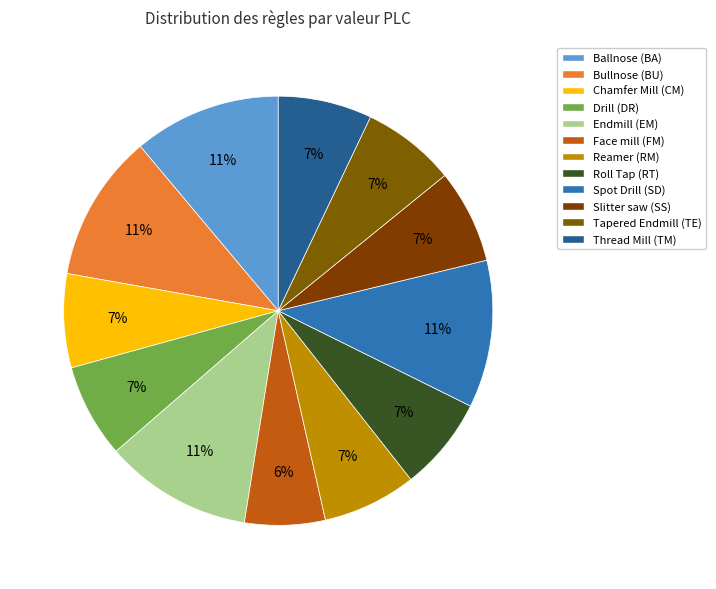

To the nearest percent, what portion does Chamfer Mill (CM) represent?

7%